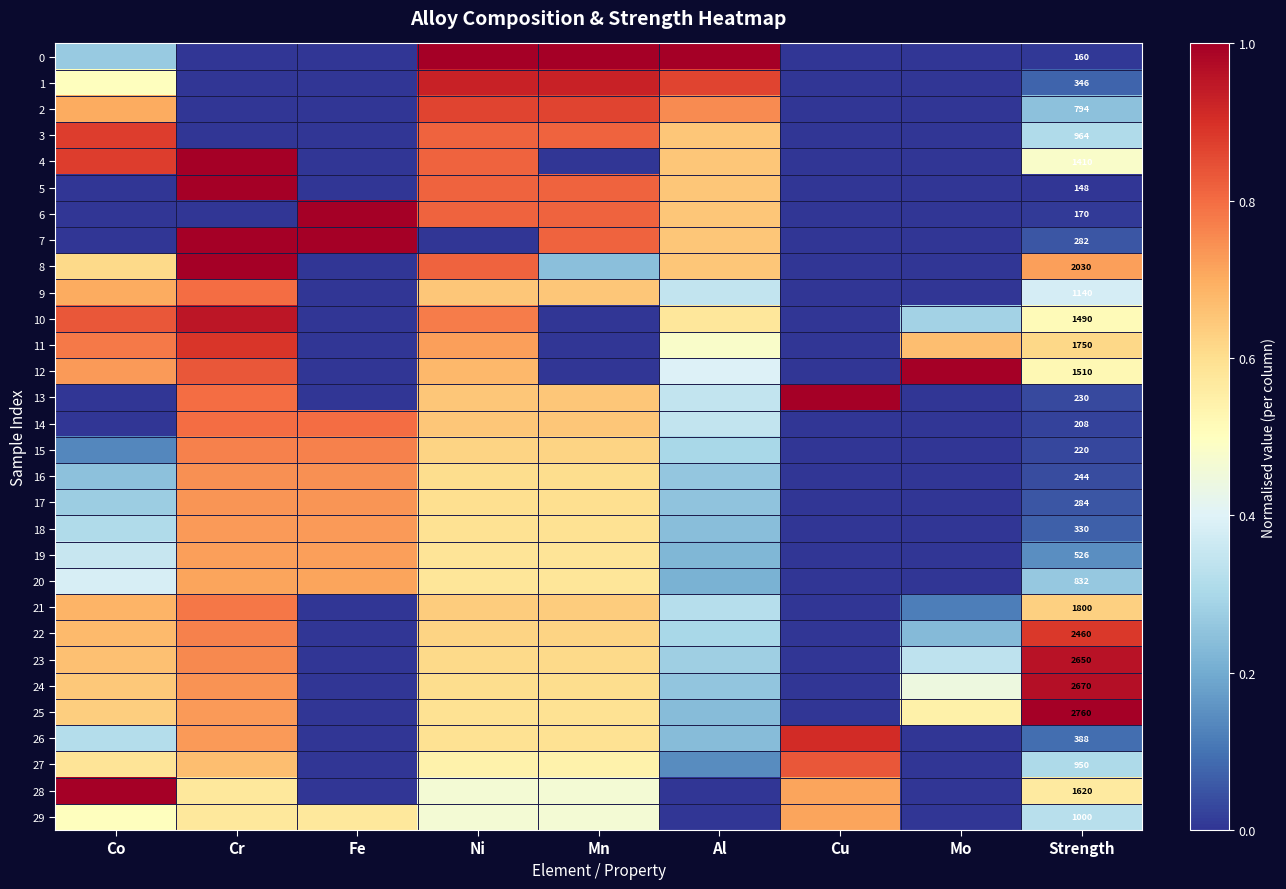

What is the average value of the 13 series?

0.4